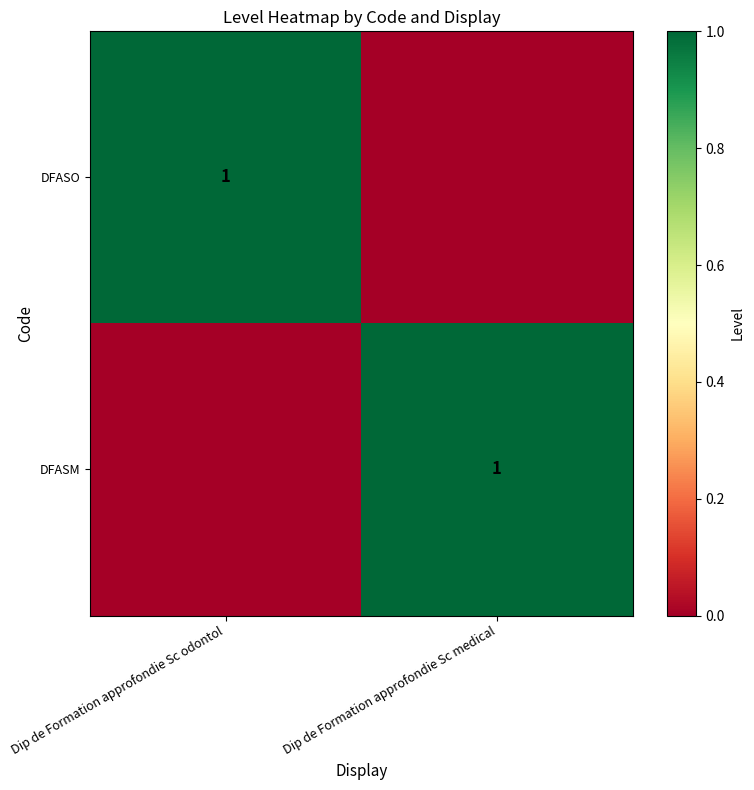

True or false: DFASM has a value of 1 at Dip de Formation approfondie Sc medical.

True